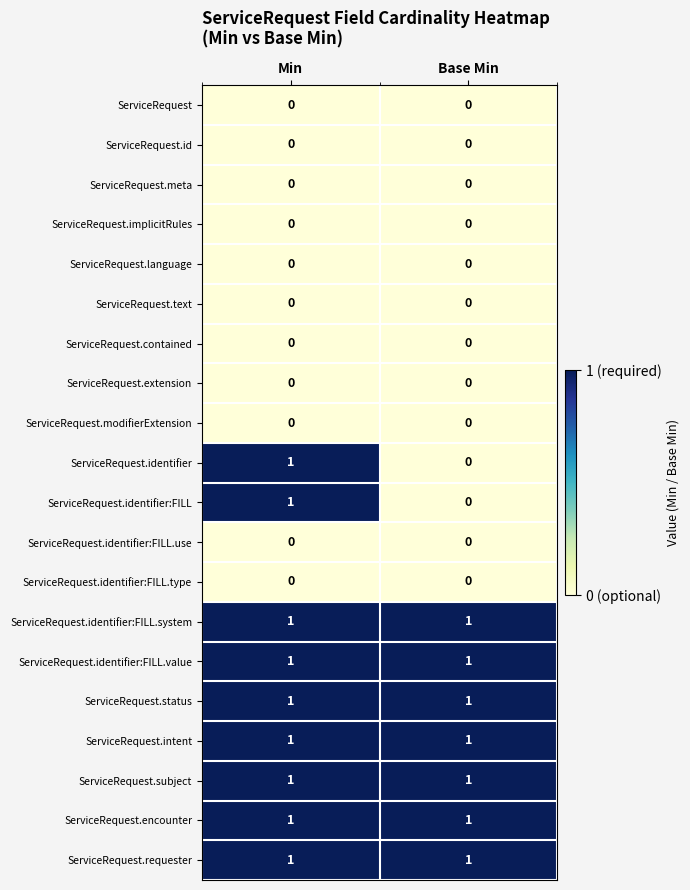

What is the difference between the highest and lowest values at Min?

1